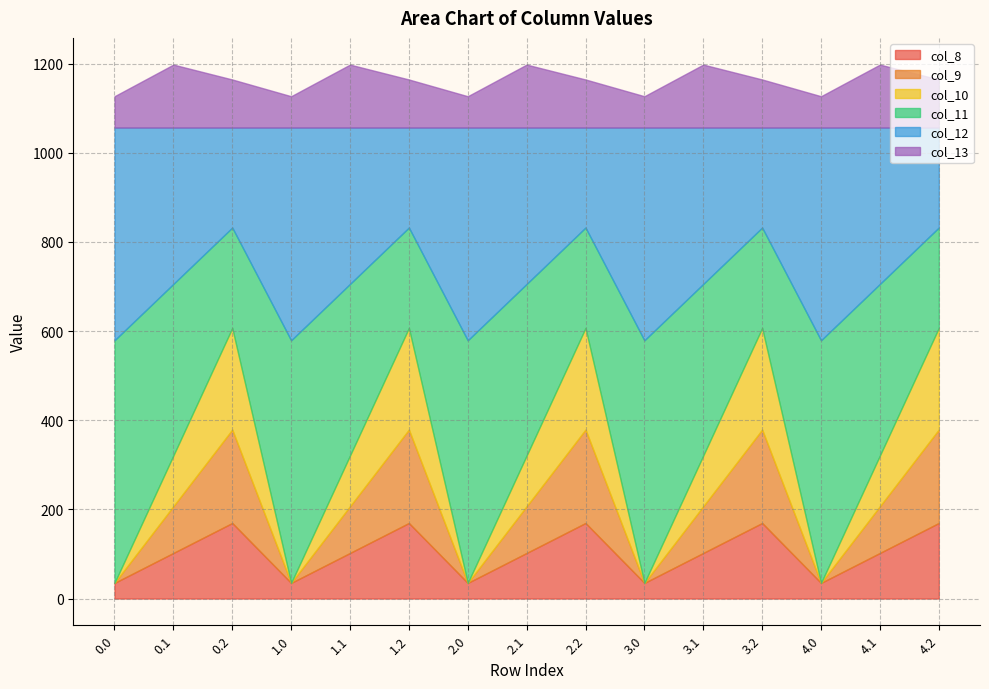

Reading left to right, extract all data points from this chart.

col_8: 0.0=35.0	0.1=102.3	0.2=169.5	1.0=35.0	1.1=102.3	1.2=169.5	2.0=35.0	2.1=102.3	2.2=169.5	3.0=35.0	3.1=102.3	3.2=169.5	4.0=35.0	4.1=102.3	4.2=169.5
col_9: 0.0=0.0	0.1=104.8	0.2=209.6	1.0=0.0	1.1=104.8	1.2=209.6	2.0=0.0	2.1=104.8	2.2=209.6	3.0=0.0	3.1=104.8	3.2=209.6	4.0=0.0	4.1=104.8	4.2=209.6
col_10: 0.0=0.0	0.1=114.0	0.2=228.0	1.0=0.0	1.1=114.0	1.2=228.0	2.0=0.0	2.1=114.0	2.2=228.0	3.0=0.0	3.1=114.0	3.2=228.0	4.0=0.0	4.1=114.0	4.2=228.0
col_11: 0.0=544.3	0.1=384.7	0.2=225.2	1.0=544.3	1.1=384.7	1.2=225.2	2.0=544.3	2.1=384.7	2.2=225.2	3.0=544.3	3.1=384.7	3.2=225.2	4.0=544.3	4.1=384.7	4.2=225.2
col_12: 0.0=477.2	0.1=350.8	0.2=224.3	1.0=477.2	1.1=350.8	1.2=224.3	2.0=477.2	2.1=350.8	2.2=224.3	3.0=477.2	3.1=350.8	3.2=224.3	4.0=477.2	4.1=350.8	4.2=224.3
col_13: 0.0=70.2	0.1=141.2	0.2=107.8	1.0=70.2	1.1=141.2	1.2=107.8	2.0=70.2	2.1=141.2	2.2=107.8	3.0=70.2	3.1=141.2	3.2=107.8	4.0=70.2	4.1=141.2	4.2=107.8